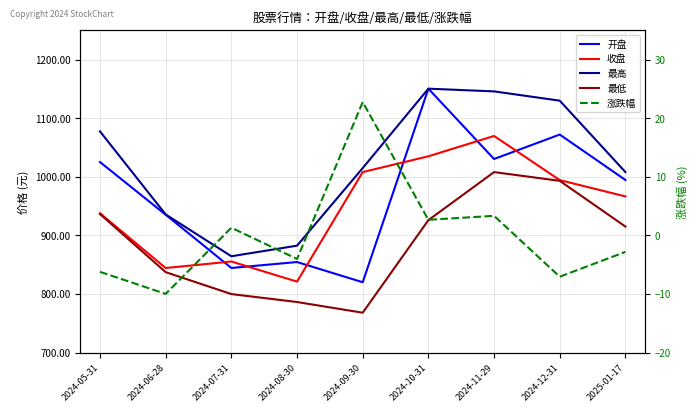

What is the label of the 9th point from the left?

2025-01-17